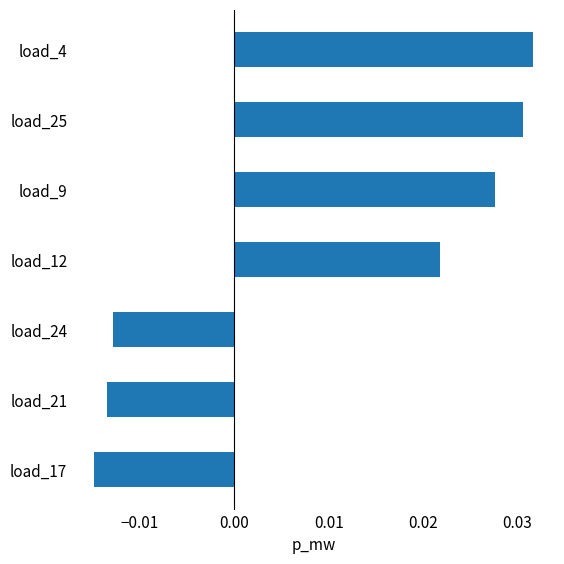

Does the chart contain any negative values?

Yes